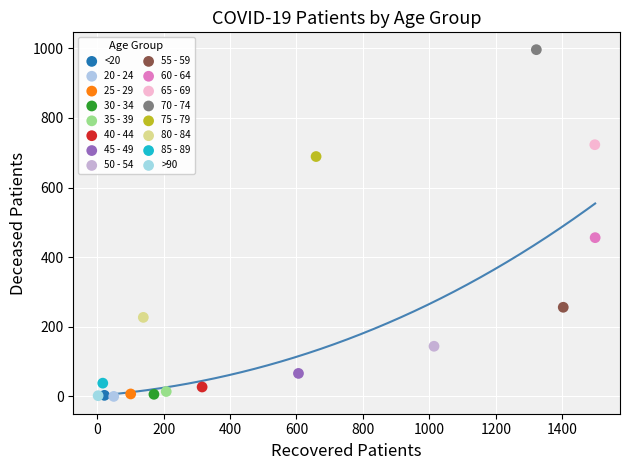

What are all the series names shown in the legend?

<20, 20 - 24, 25 - 29, 30 - 34, 35 - 39, 40 - 44, 45 - 49, 50 - 54, 55 - 59, 60 - 64, 65 - 69, 70 - 74, 75 - 79, 80 - 84, 85 - 89, >90